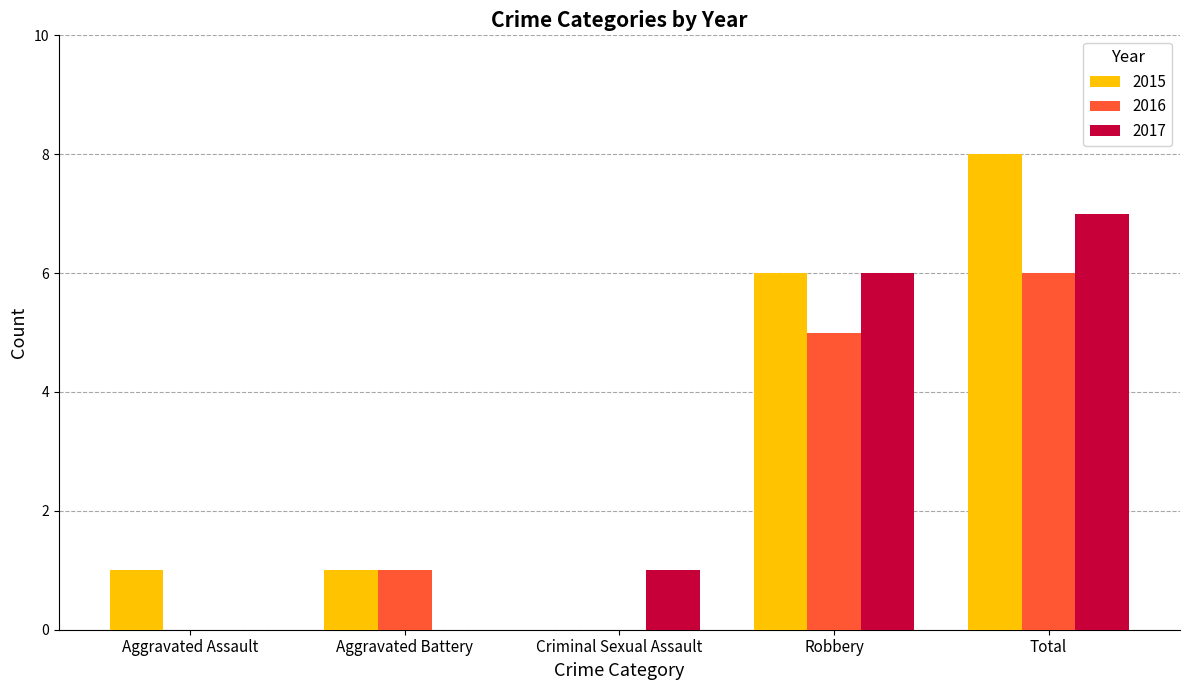

The value of 2015 at Aggravated Battery is 1. True or false?

True